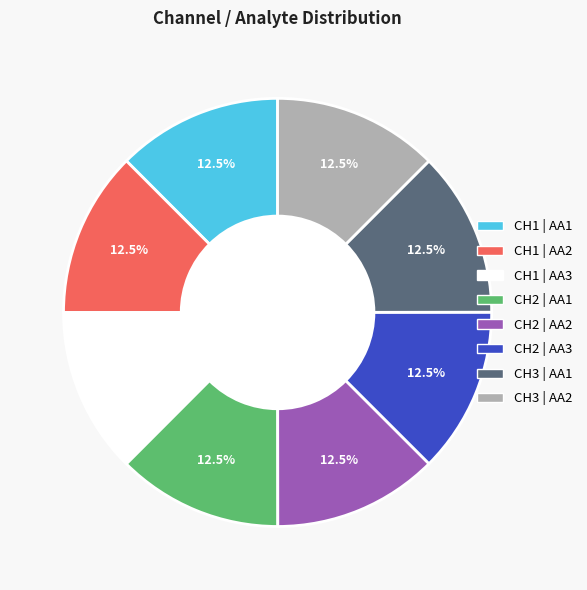

To the nearest percent, what is the combined percentage of CH3 | AA2 and CH1 | AA1?

25%